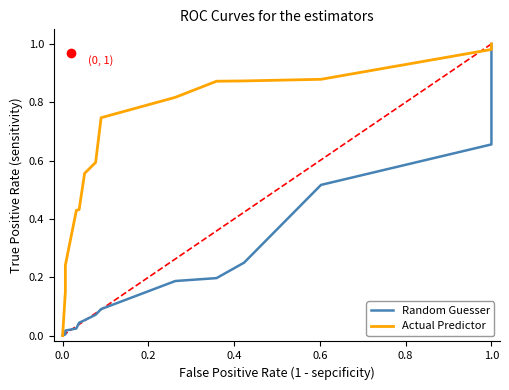

Which series changed the most between 0.6 and 12?

Random Guesser